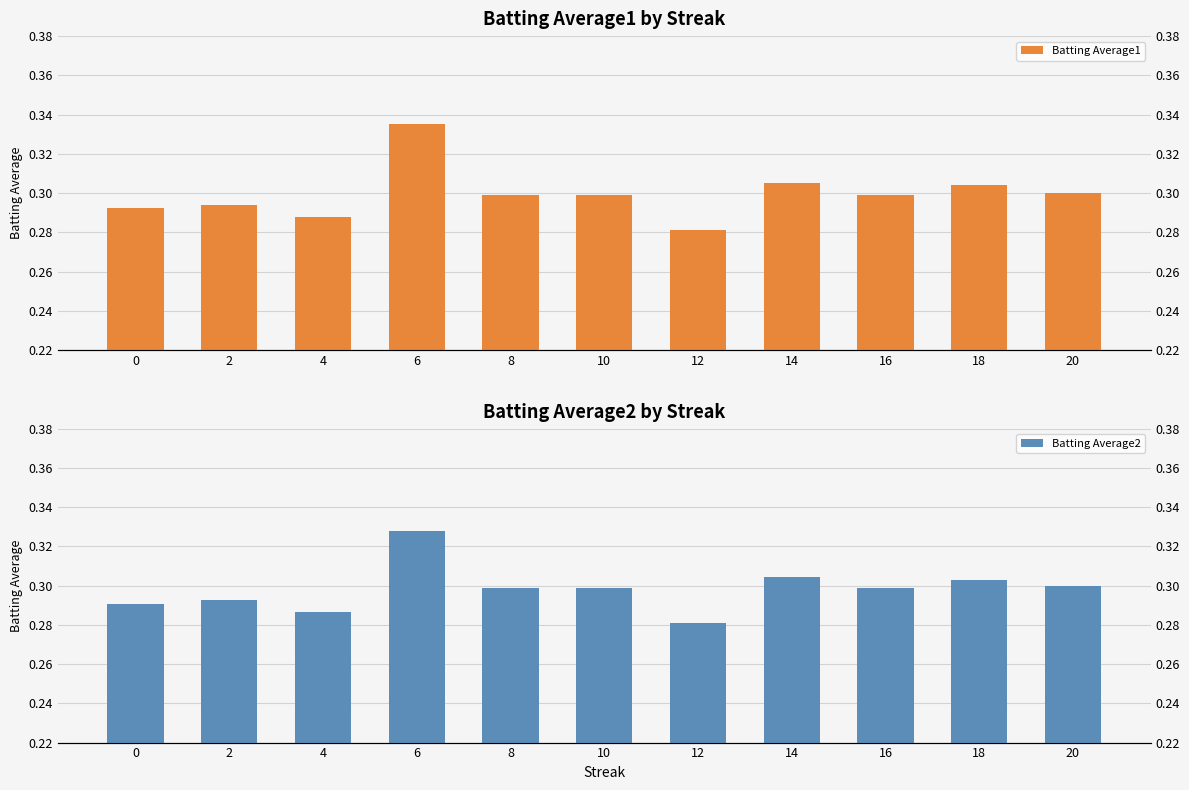

What are all the series names shown in the legend?

Batting Average1, Batting Average2